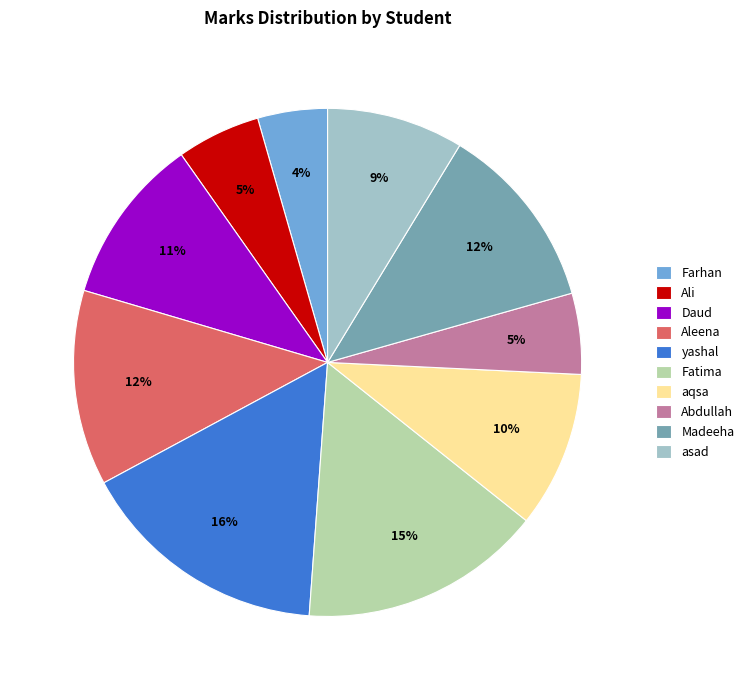

To the nearest percent, what is the difference between the largest and smallest slice percentages?

12%